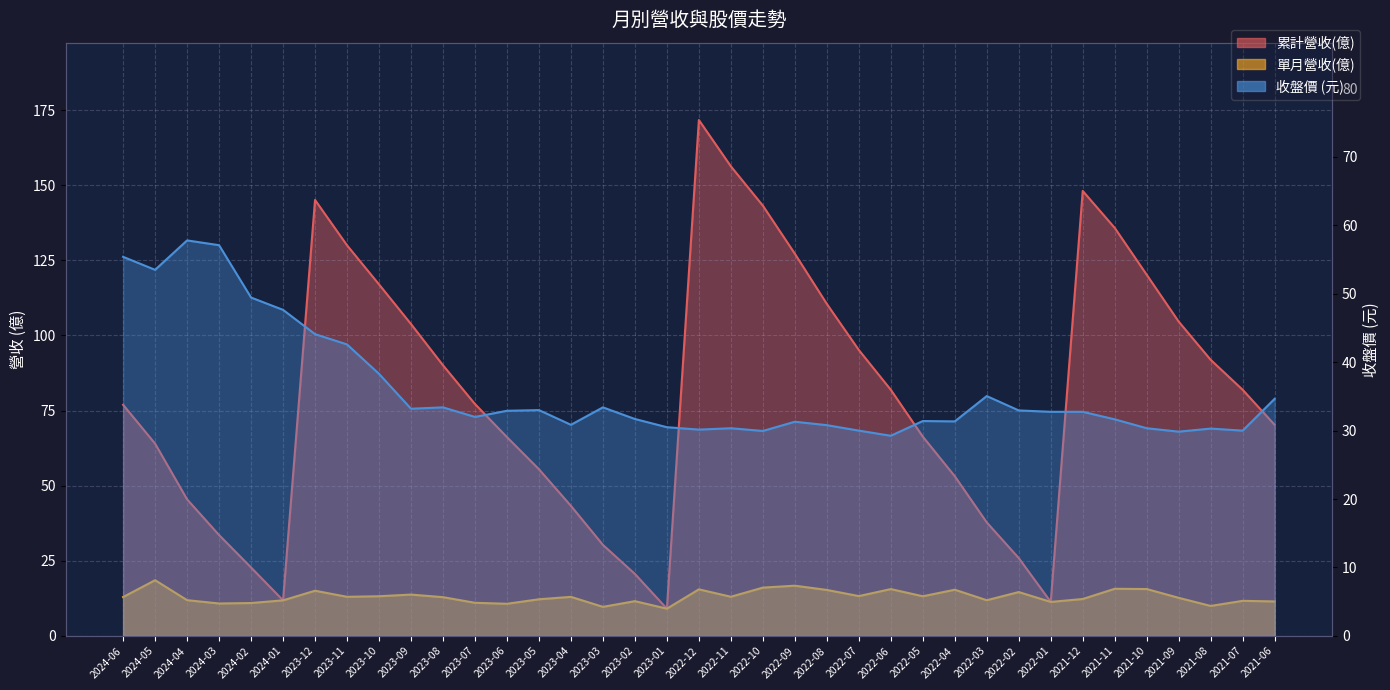

True or false: 收盤價 and 單月營收(億) intersect in this chart.

False